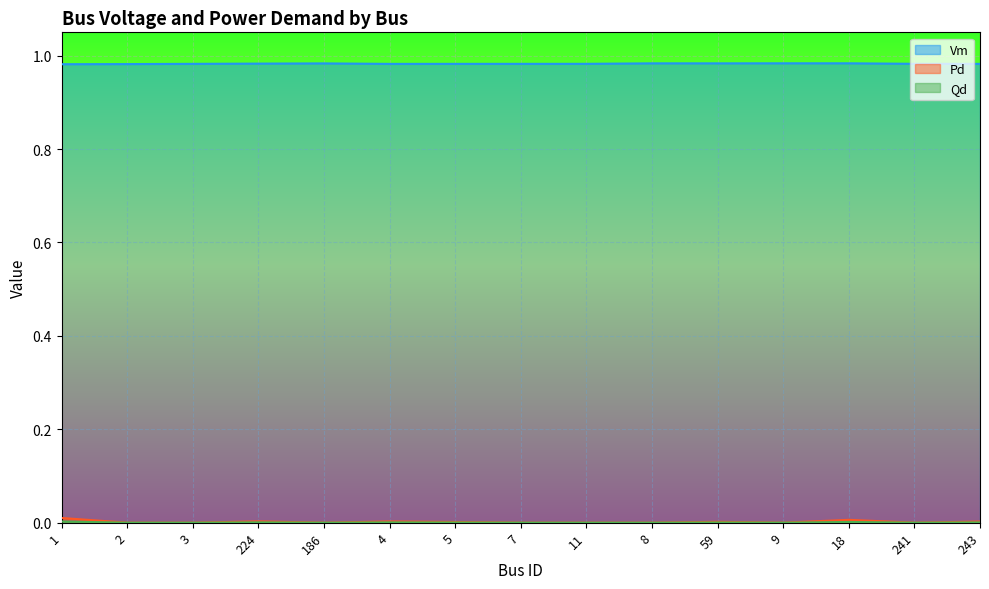

Which series has the largest total across all categories?

Vm